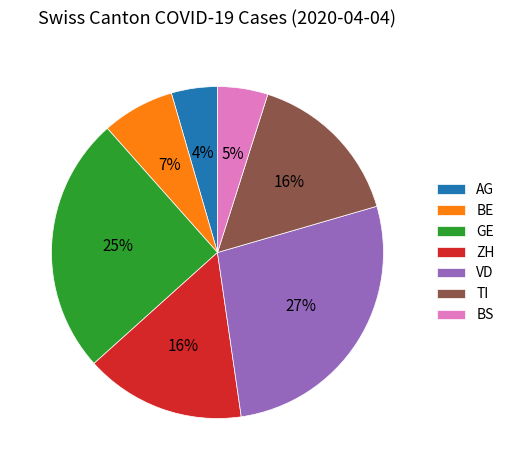

Is there any slice that represents more than half of the pie?

No